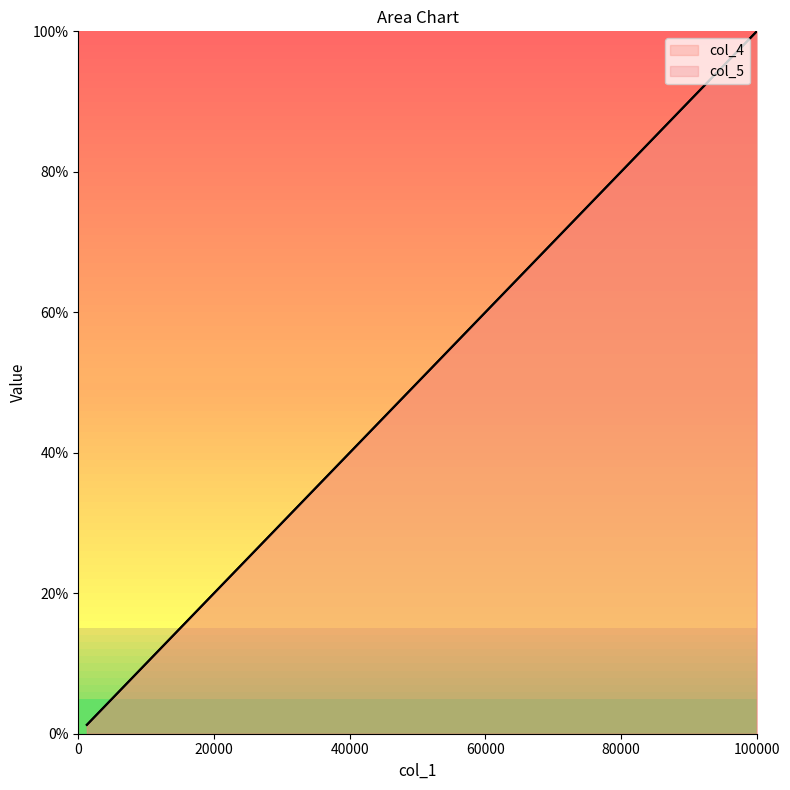

Is it true that col_5 equals 0.8 at 21?

False